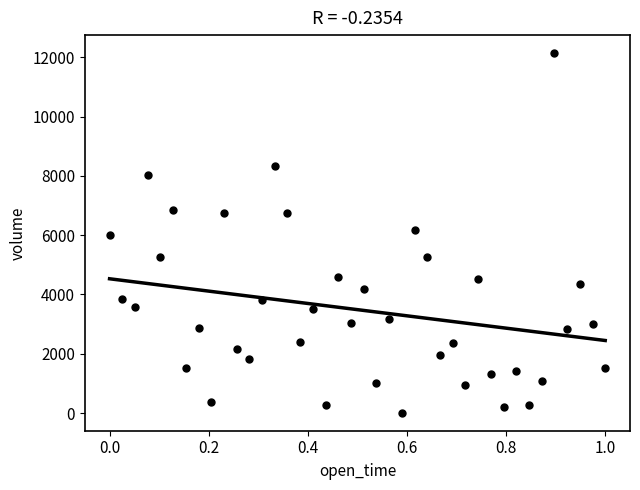

What is the range of Y values (max minus min)?

12130